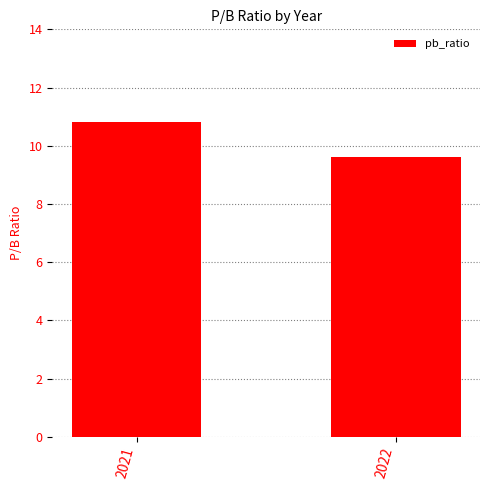

What is the sum of the values at 2022 and 2021?

20.4